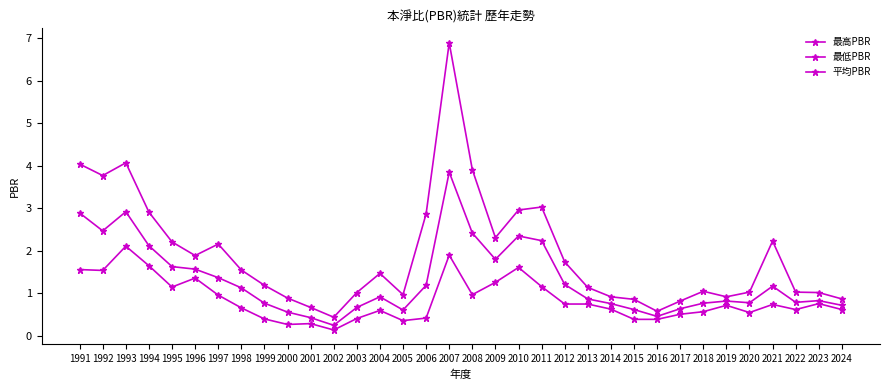

Rank the categories by 最高PBR value from highest to lowest.

2007, 1993, 1991, 2008, 1992, 2011, 2010, 1994, 2006, 2009, 2021, 1995, 1997, 1996, 2012, 1998, 2004, 1999, 2013, 2018, 2020, 2022, 2003, 2023, 2005, 2014, 2019, 2000, 2024, 2015, 2017, 2001, 2016, 2002